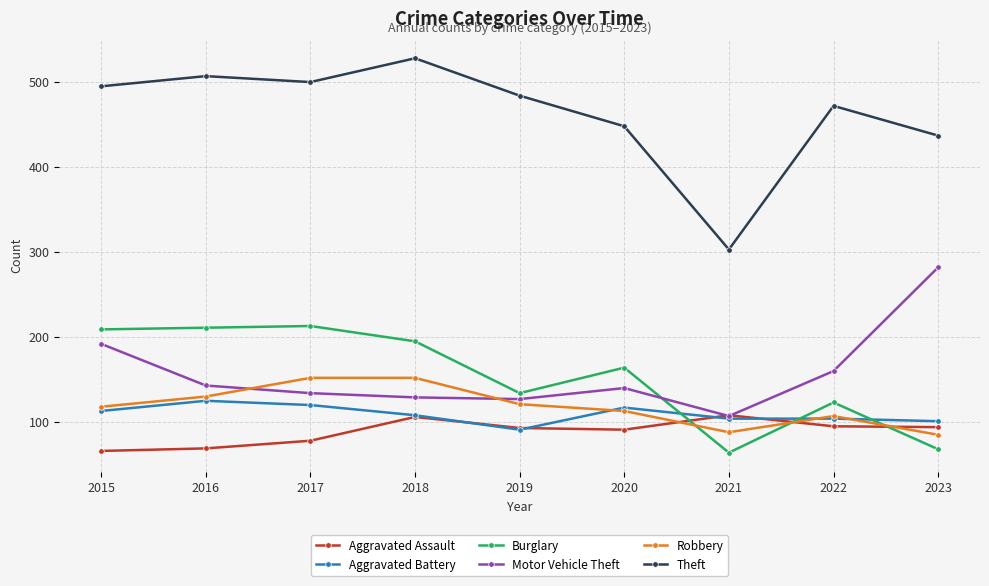

At which category does Robbery reach its first local valley?

2021